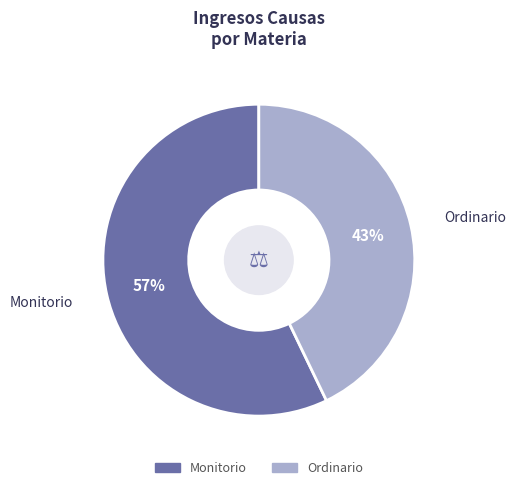

What is the largest slice in the pie chart?

Monitorio